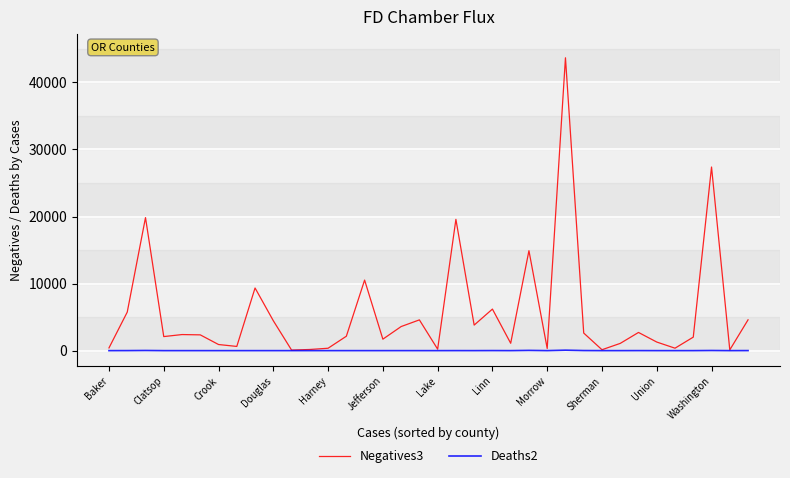

Count the number of data series in this chart.

2